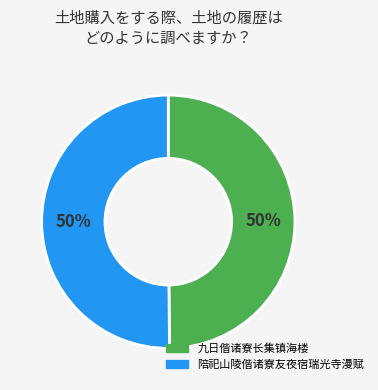

The 陪祀山陵偕诸寮友夜宿瑞光寺漫赋 slice represents 50% of the pie. True or false?

True